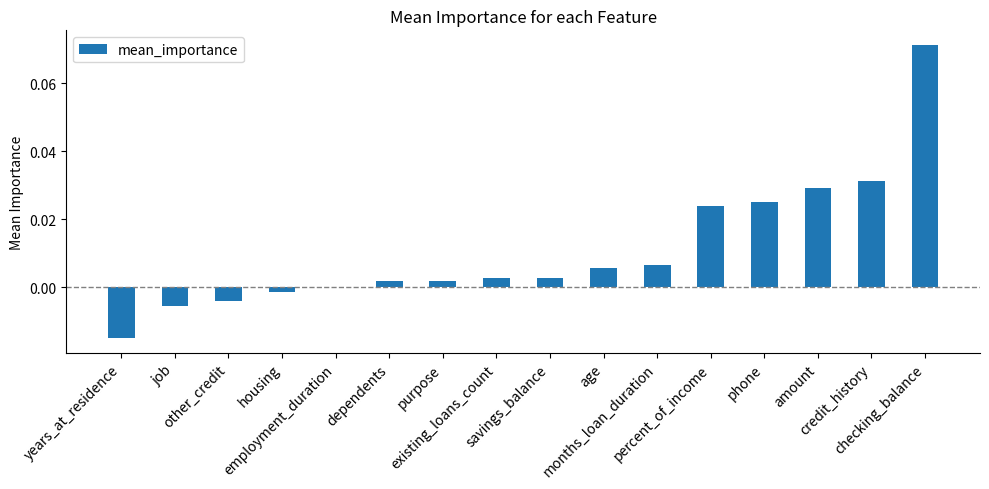

Where does the data first go above 0?

employment_duration